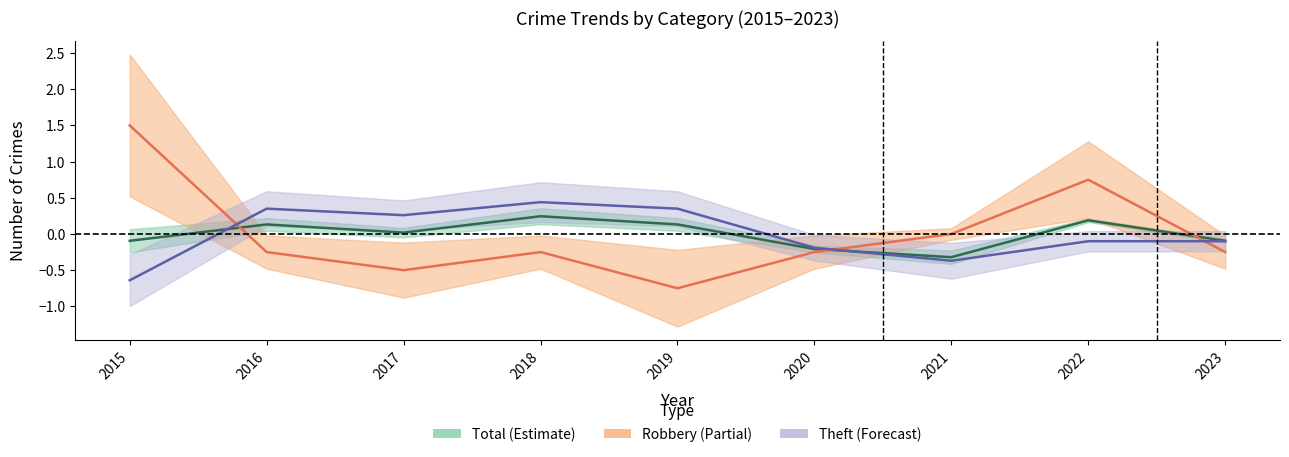

At which label does Theft (center) reach its minimum?

2015